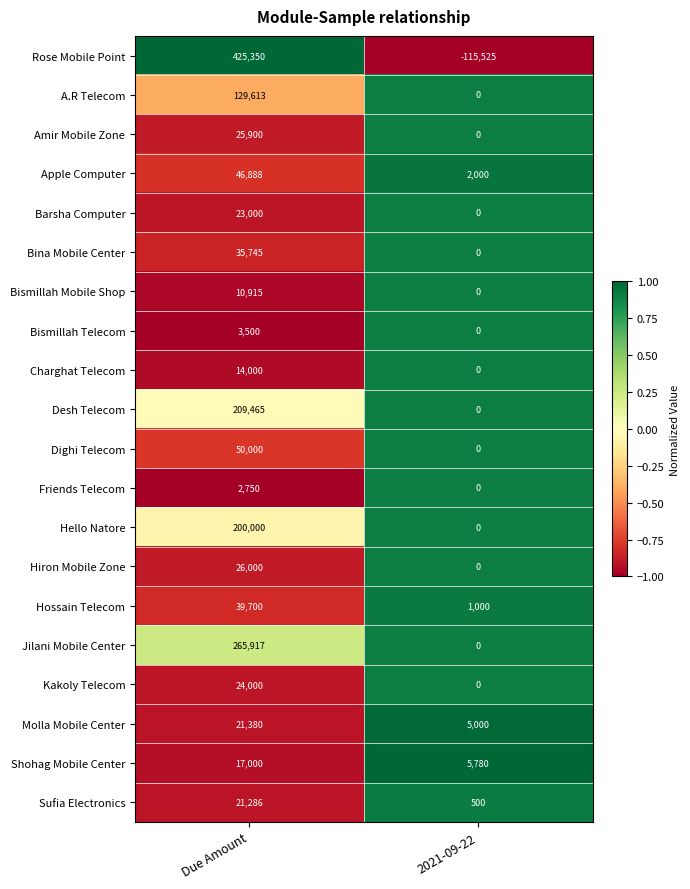

The value of Kakoly Telecom at 2021-09-22 is 9213. True or false?

False